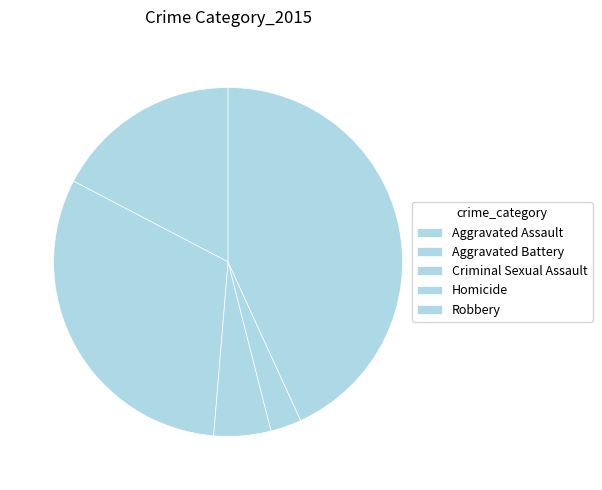

Is the sum of Aggravated Assault and Robbery greater than half?

Yes